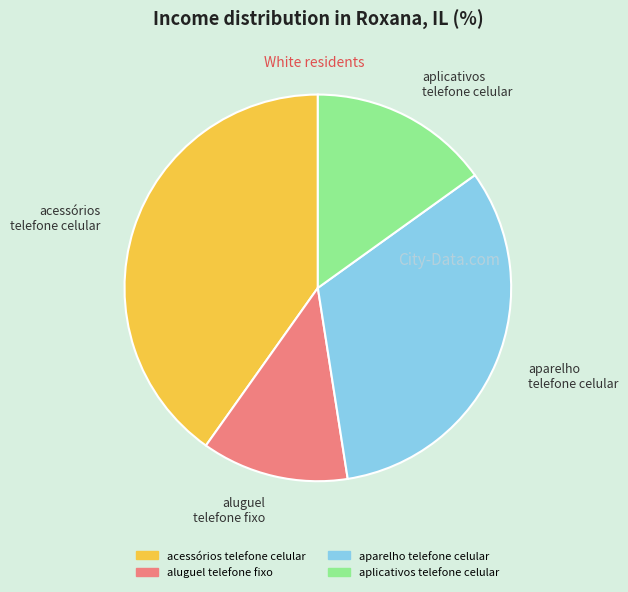

Is there any slice that represents more than half of the pie?

No